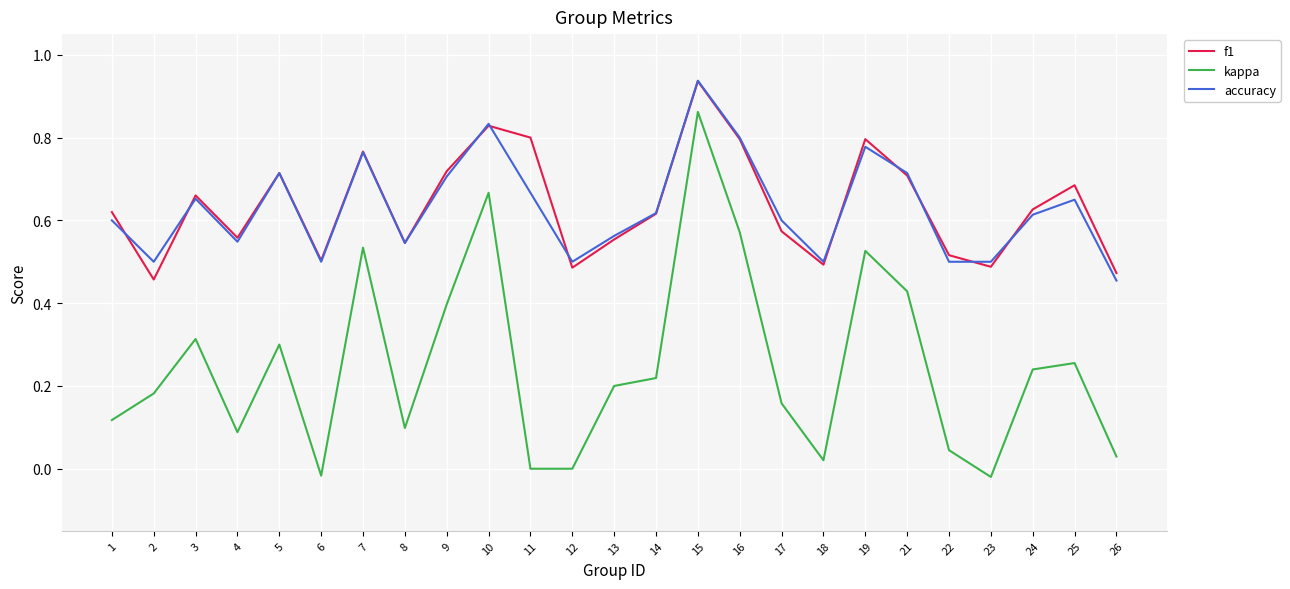

What is the total value across all series at 21?

1.9